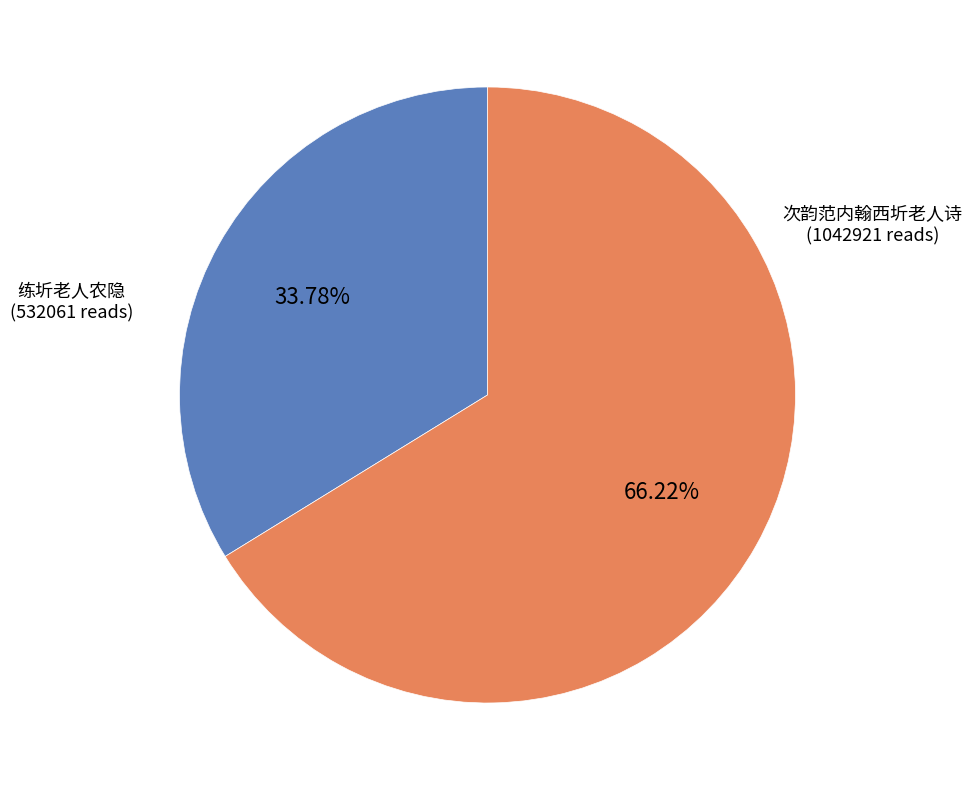

Is there any slice that represents more than half of the pie?

Yes